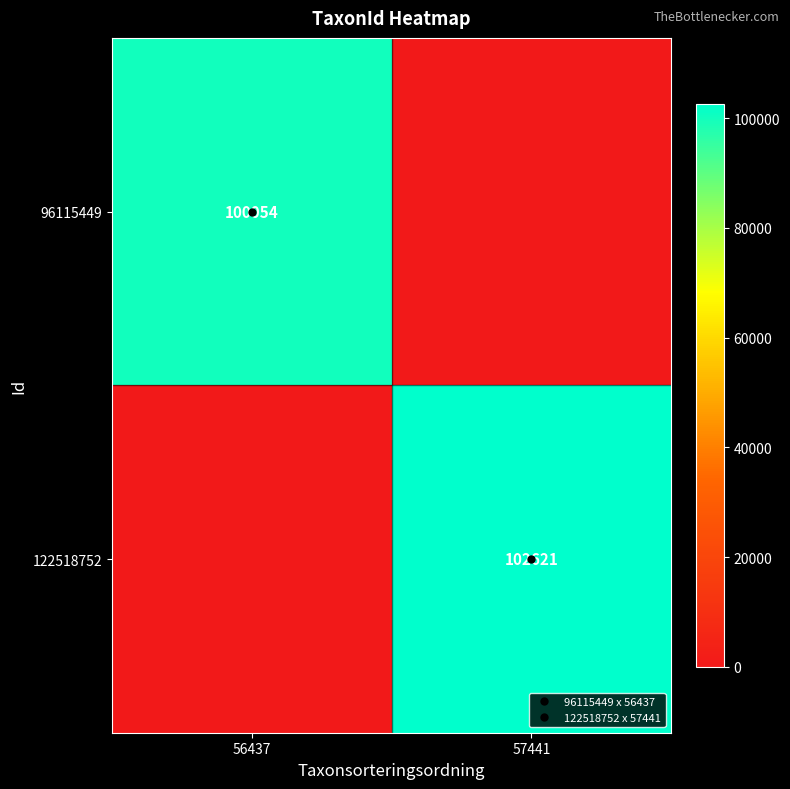

Is it true that 122518752 equals 0 at 56437?

True